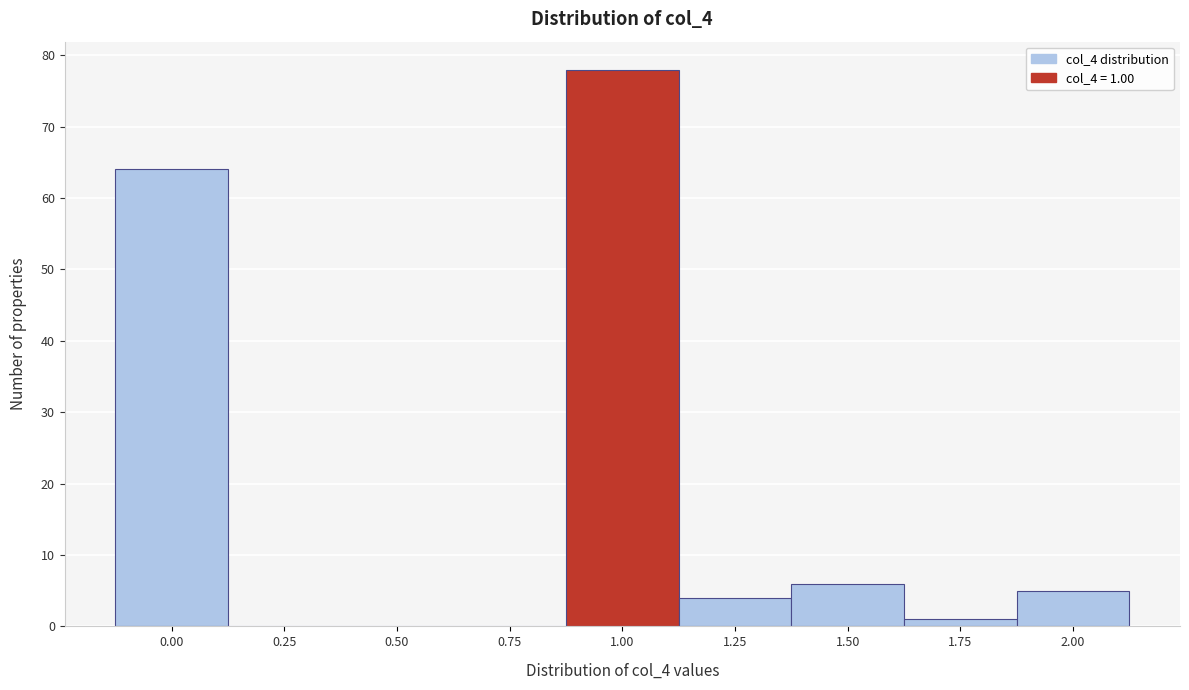

Reading right to left, transcribe all the data shown in this chart.

2.00=5	1.75=1	1.50=6	1.25=4	1.00=78	0.75=0	0.50=0	0.25=0	0.00=64